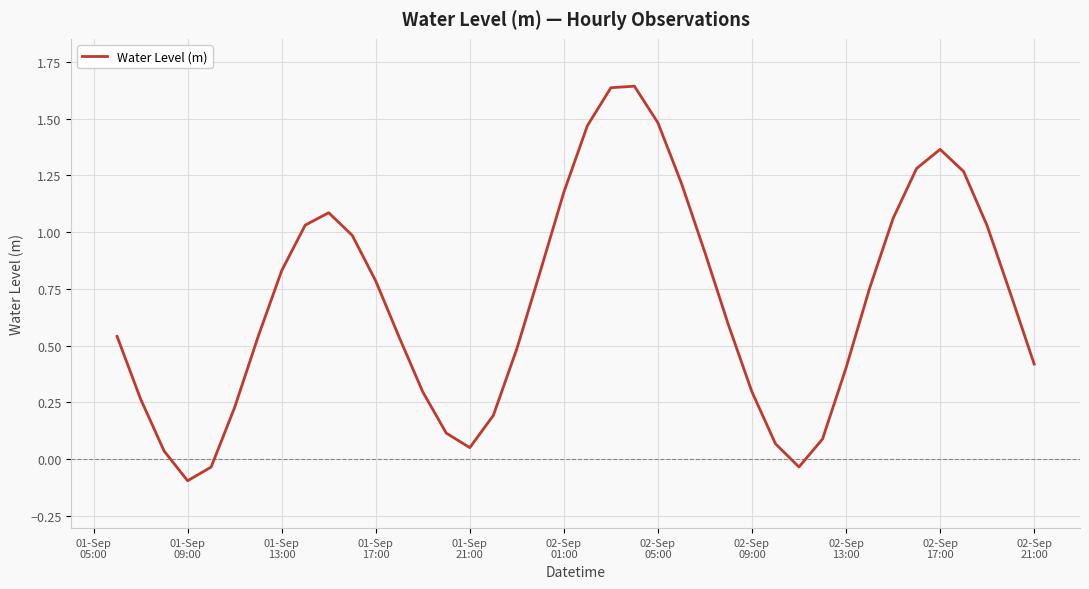

What is the minimum value shown in the chart?

-0.1